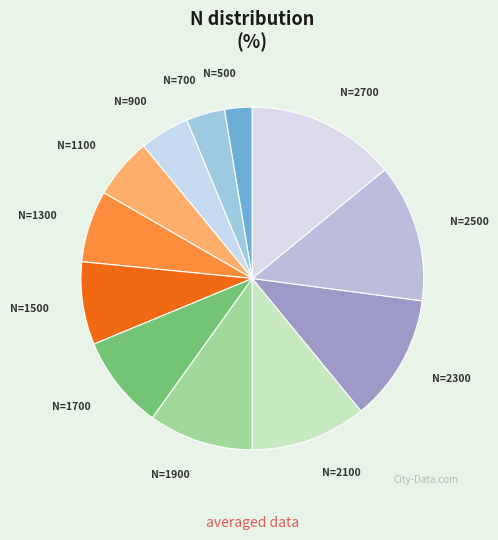

Rank the categories by value from highest to lowest.

2700, 2500, 2300, 2100, 1900, 1700, 1500, 1300, 1100, 900, 700, 500